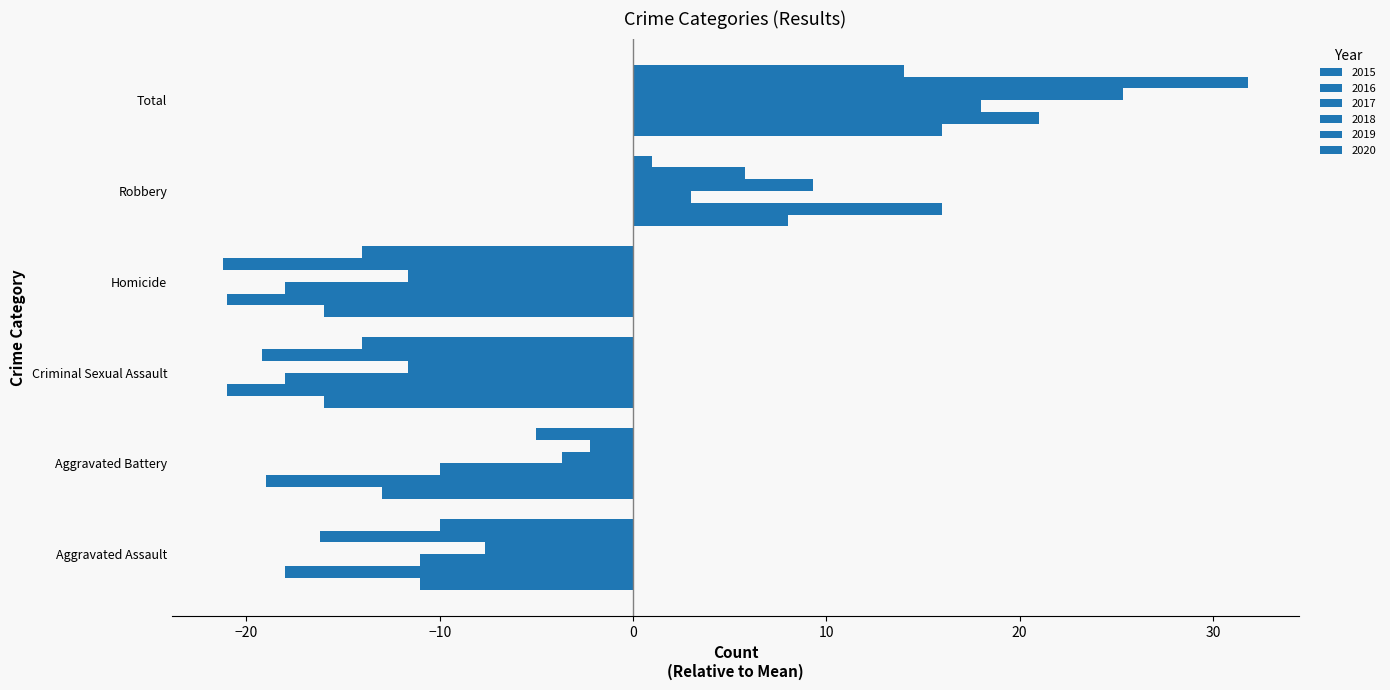

Between Homicide and Robbery, which series saw the biggest shift?

2016